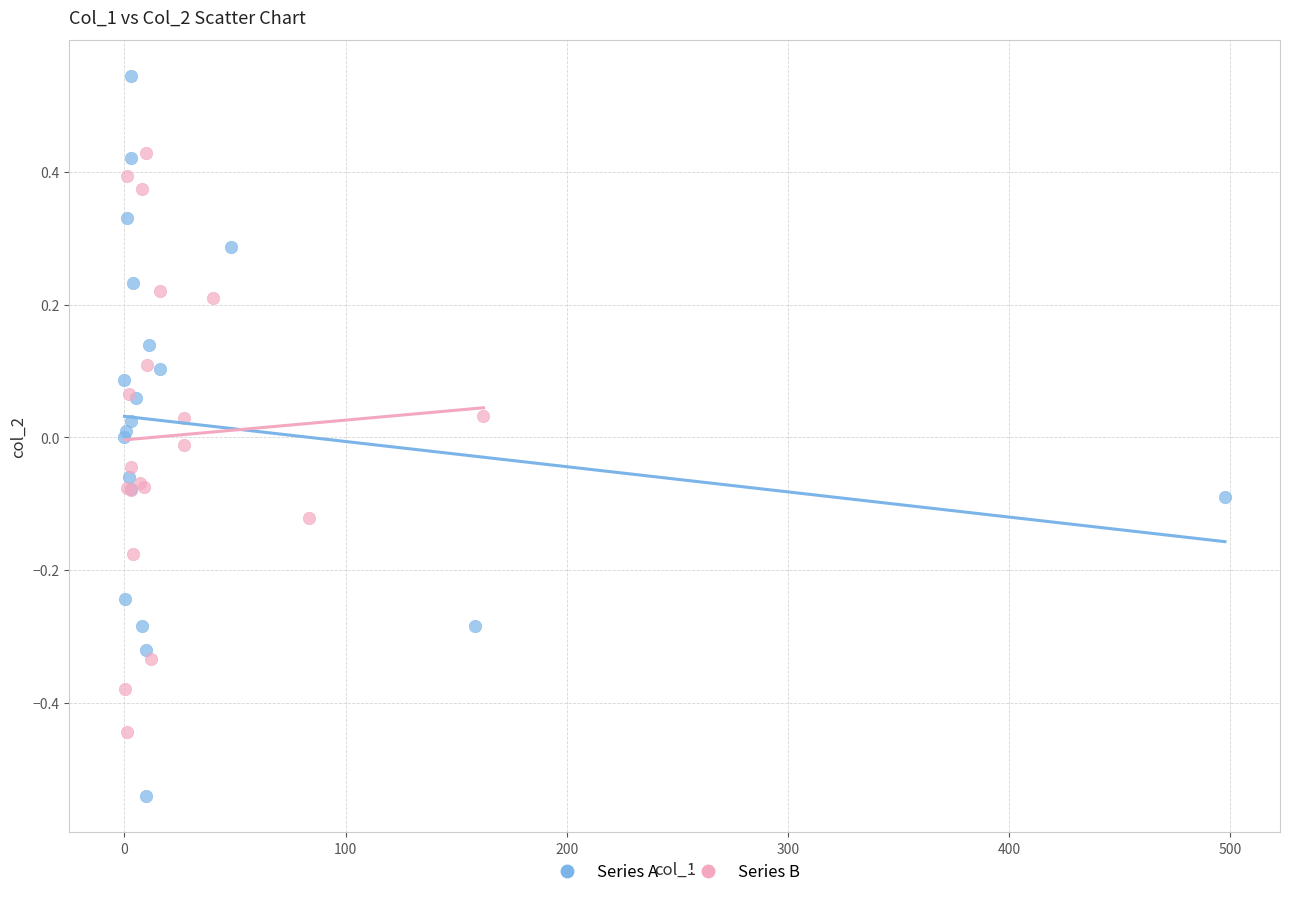

Which series reaches the maximum Y coordinate?

Series A